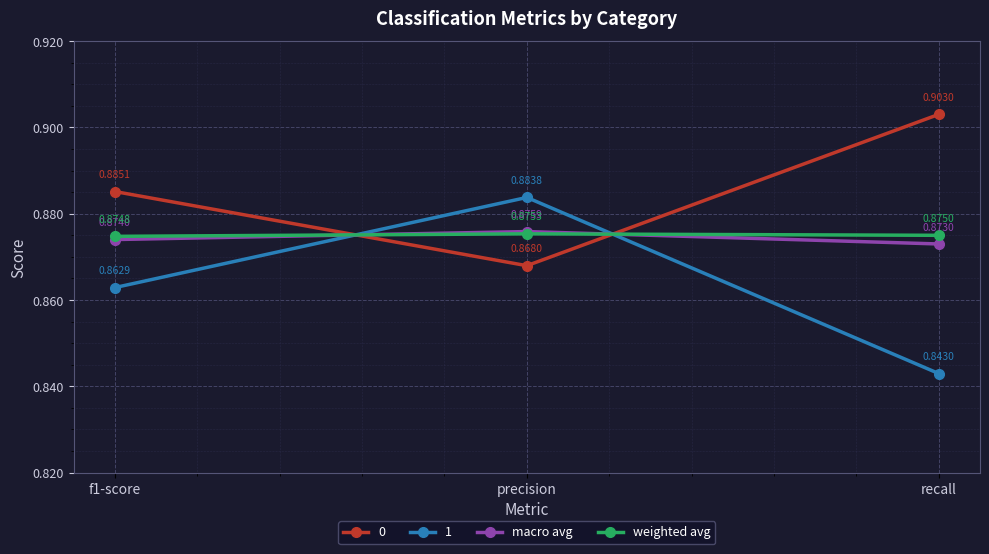

The value of macro avg at f1-score is 0.9. True or false?

True